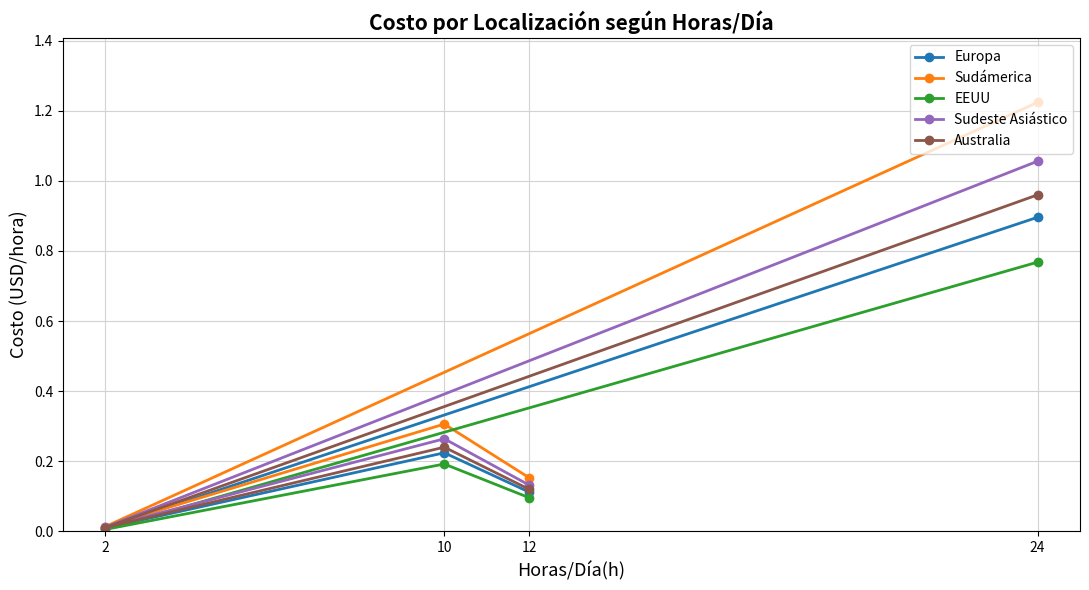

Reading left to right, what are all the values shown in this chart?

Europa: 12=0.1	10=0.2	2=0.0	24=0.9
Sudámerica: 12=0.2	10=0.3	2=0.0	24=1.2
EEUU: 12=0.1	10=0.2	2=0.0	24=0.8
Sudeste Asiástico: 12=0.1	10=0.3	2=0.0	24=1.1
Australia: 12=0.1	10=0.2	2=0.0	24=1.0